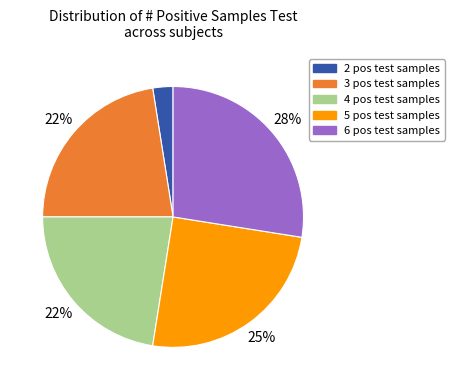

Is there a majority slice in this chart?

No